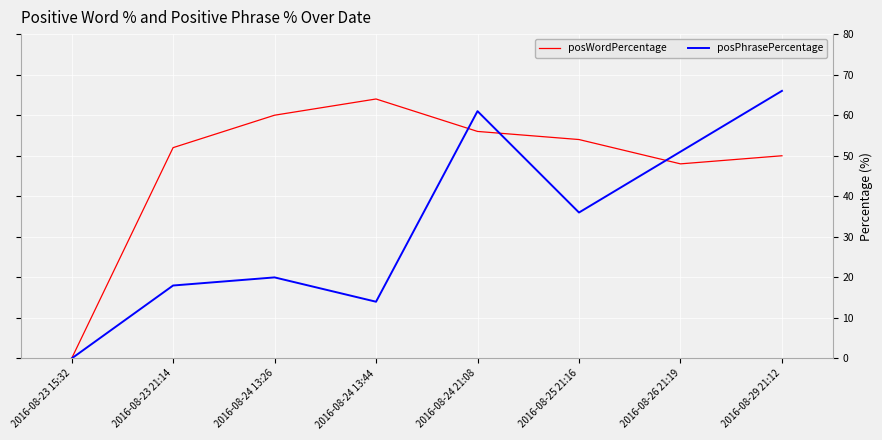

What position from the right is 2016-08-24 13:44?

5